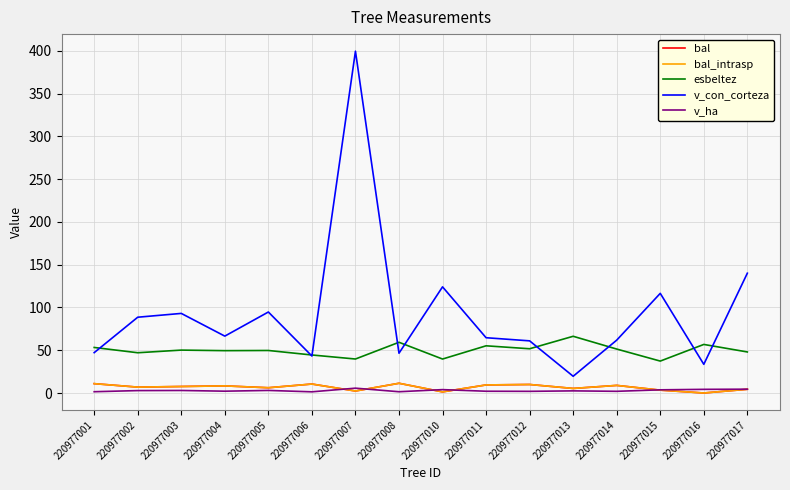

Does the chart have visible grid lines?

Yes